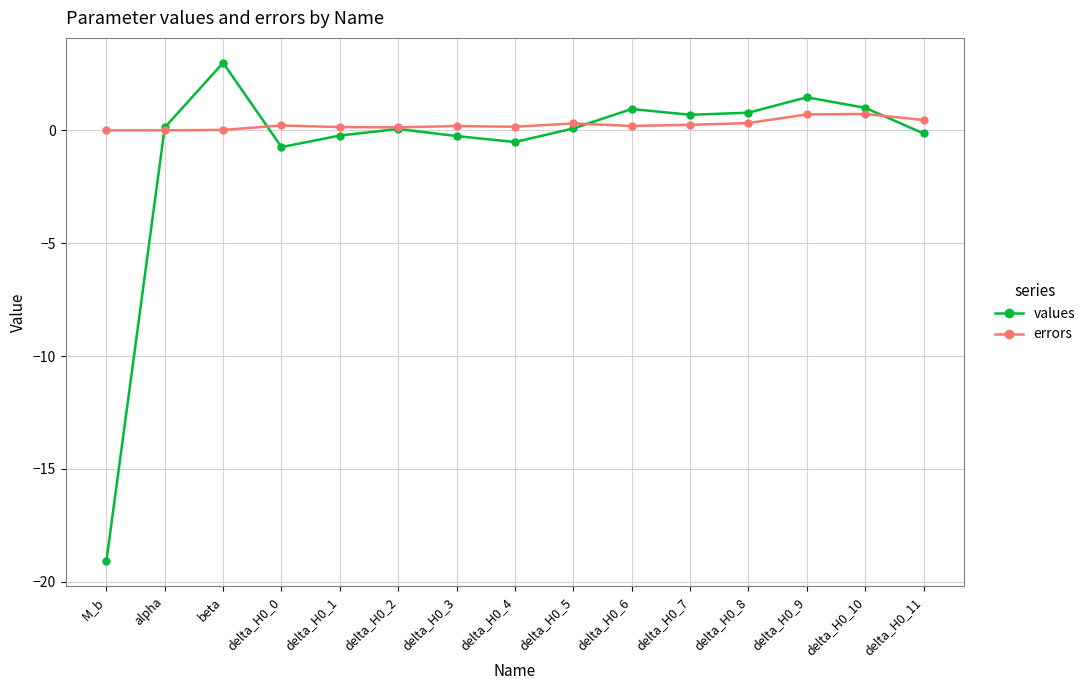

What is the minimum value shown in the chart?

-19.1